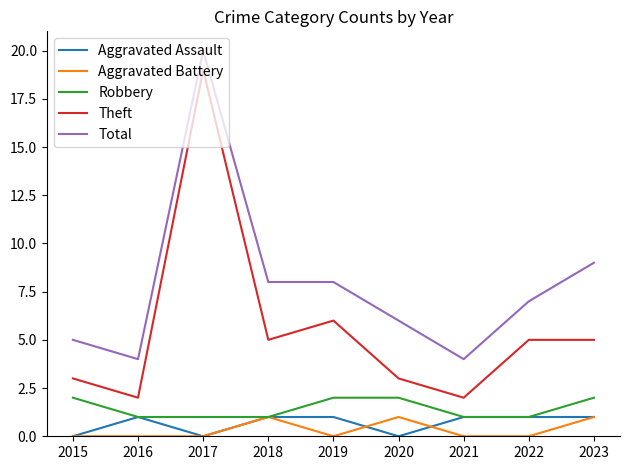

At 2020, list the series in order from largest to smallest.

Total, Theft, Robbery, Aggravated Battery, Aggravated Assault